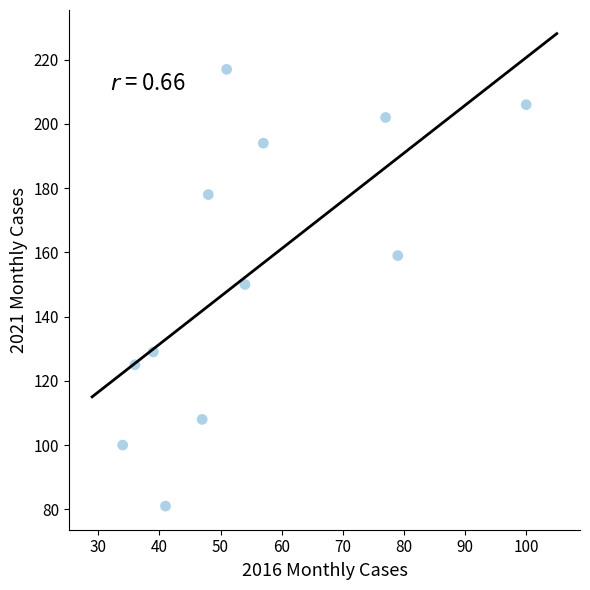

What is the average Y value?

154